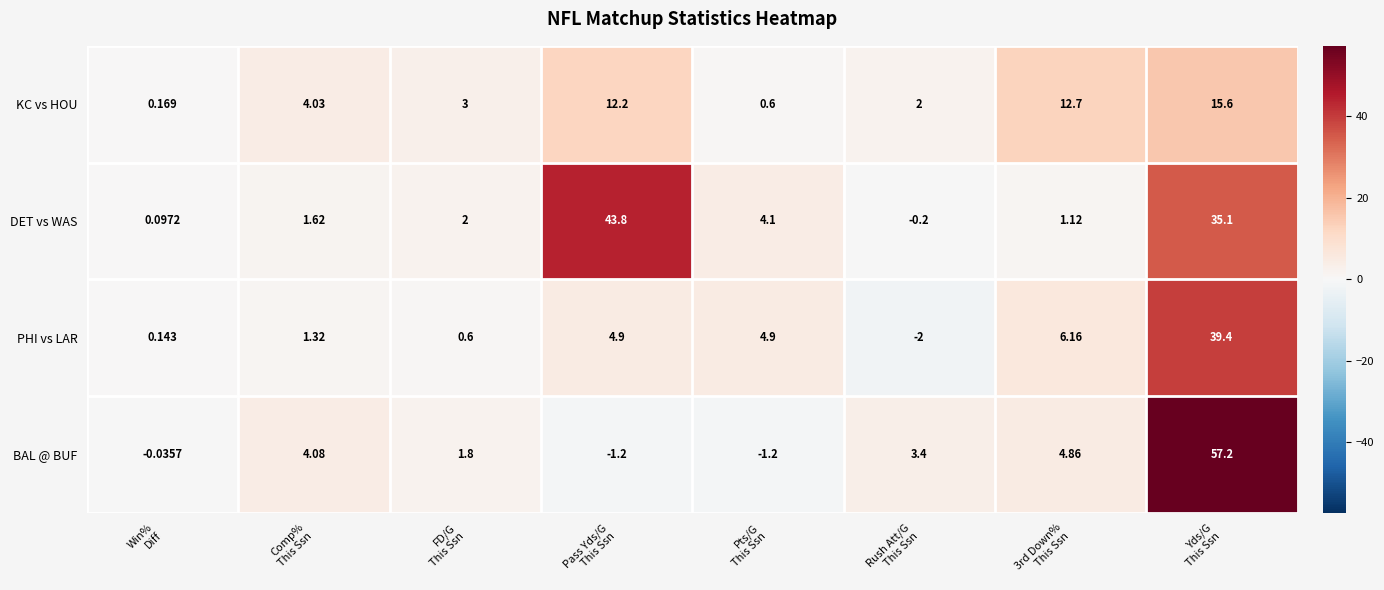

List the series in order of their peak value, lowest first.

KC vs HOU, PHI vs LAR, DET vs WAS, BAL @ BUF